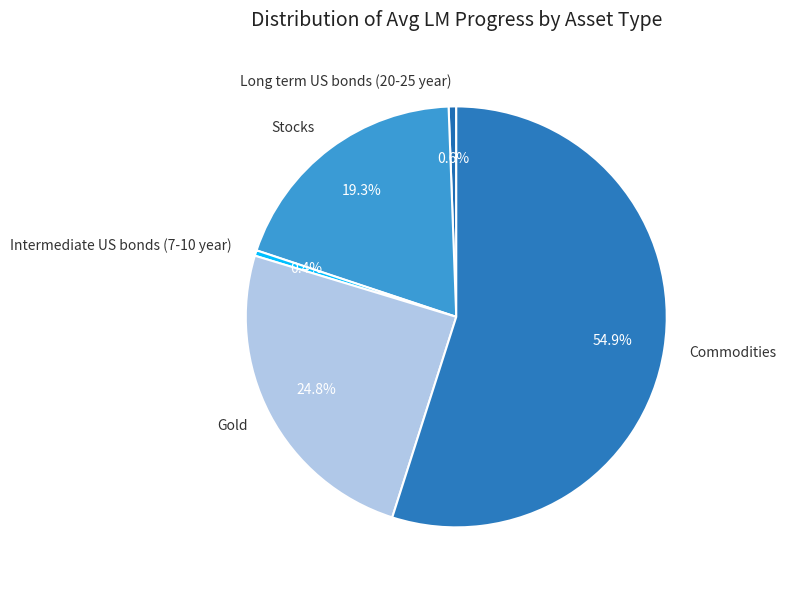

The Stocks slice represents 19% of the pie. True or false?

True